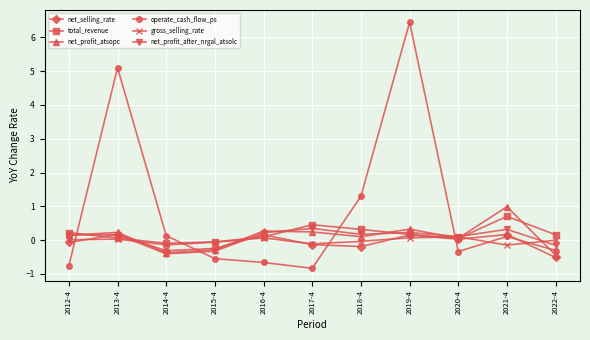

After their last crossing, which series has the higher values: operate_cash_flow_ps or gross_selling_rate?

gross_selling_rate